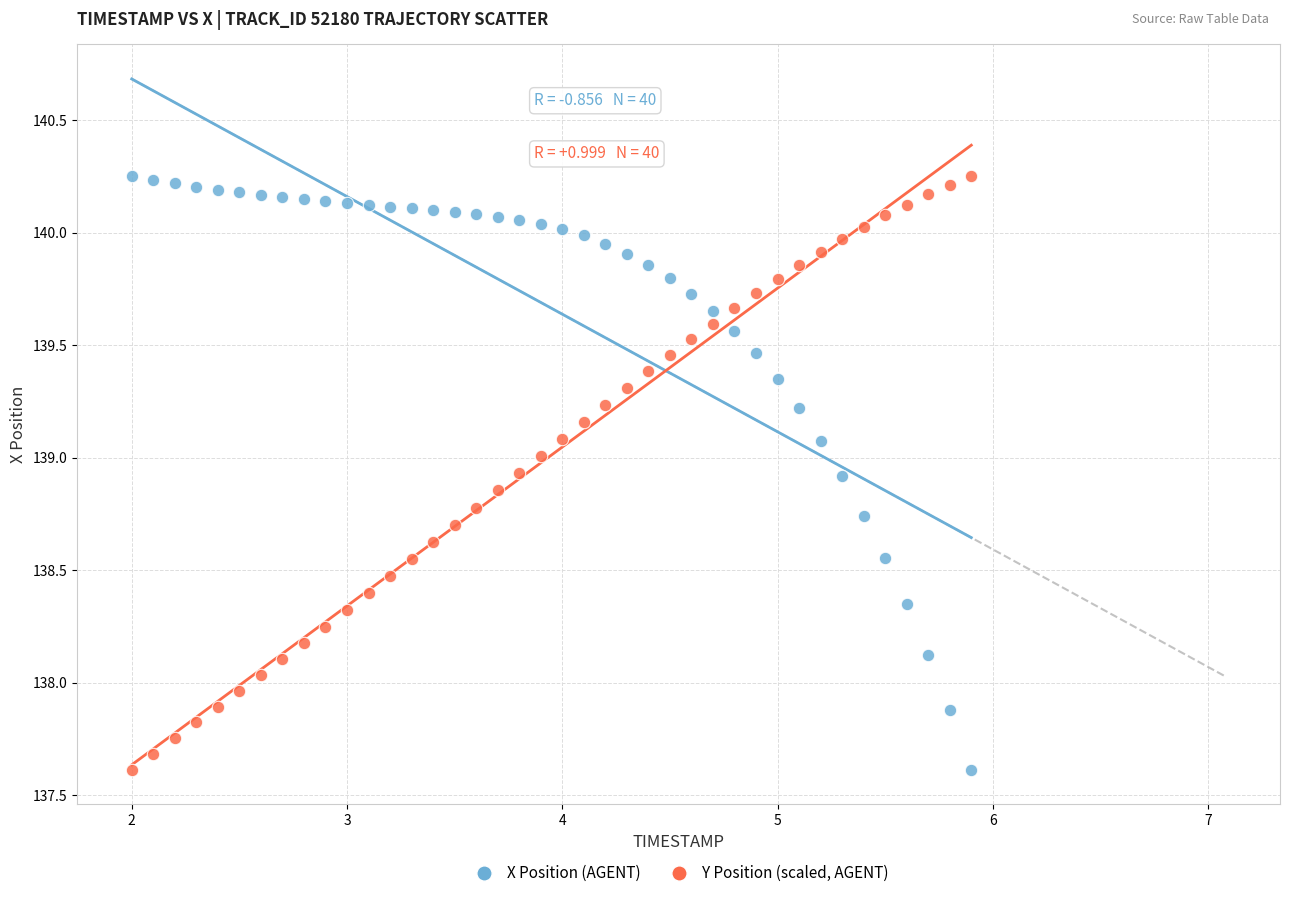

What is the X range (max minus min) for the scatter plot?

3.9